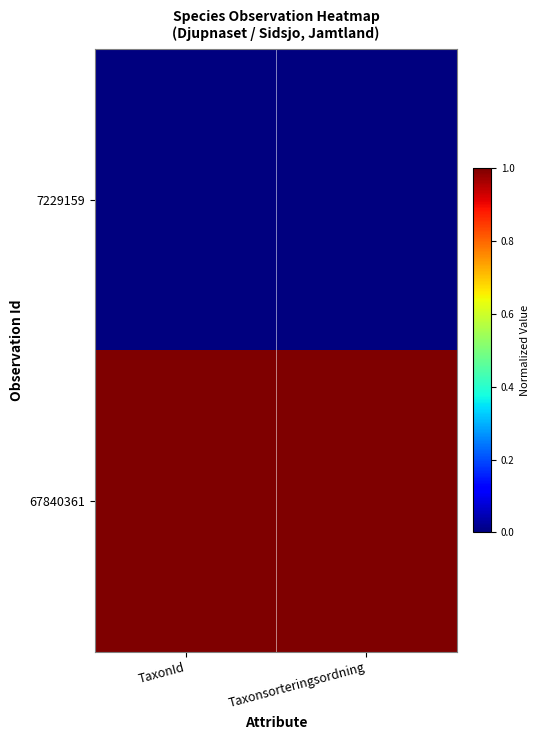

Which has a higher value, Taxonsorteringsordning or TaxonId?

Taxonsorteringsordning